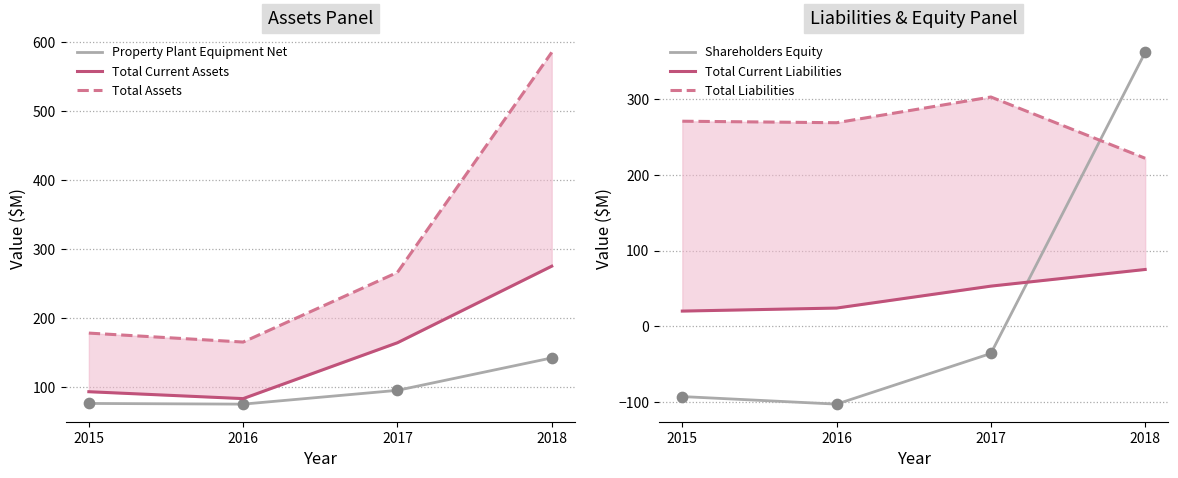

Which series has the largest total across all categories?

Total Assets